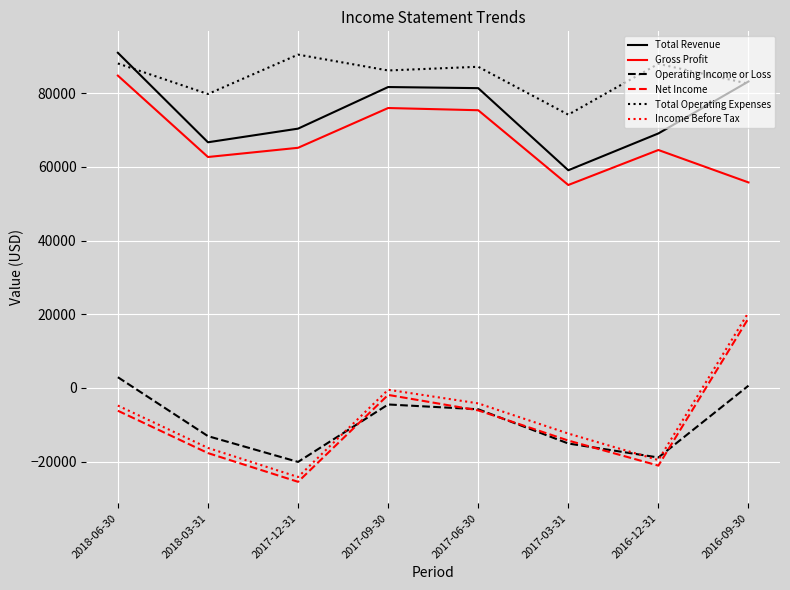

After their last crossing, which series has the higher values: Net Income or Operating Income or Loss?

Net Income